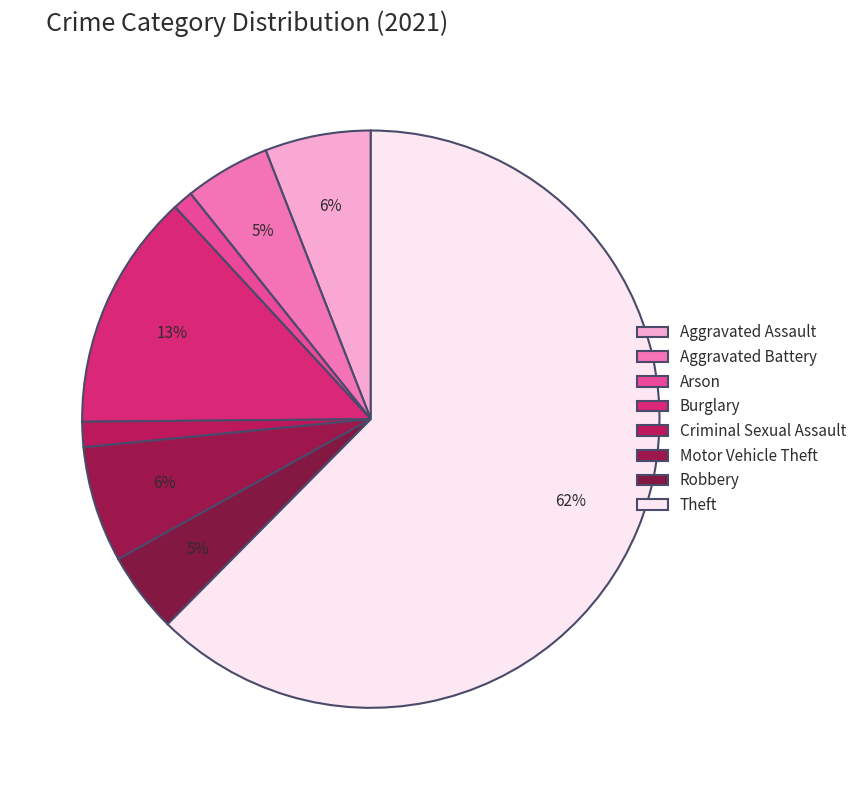

What is the majority slice?

Theft